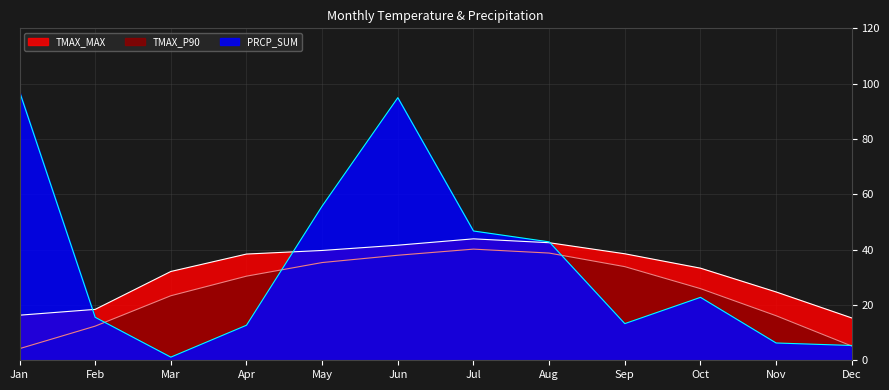

What is the approximate value of TMAX_MAX at Dec?

15.3